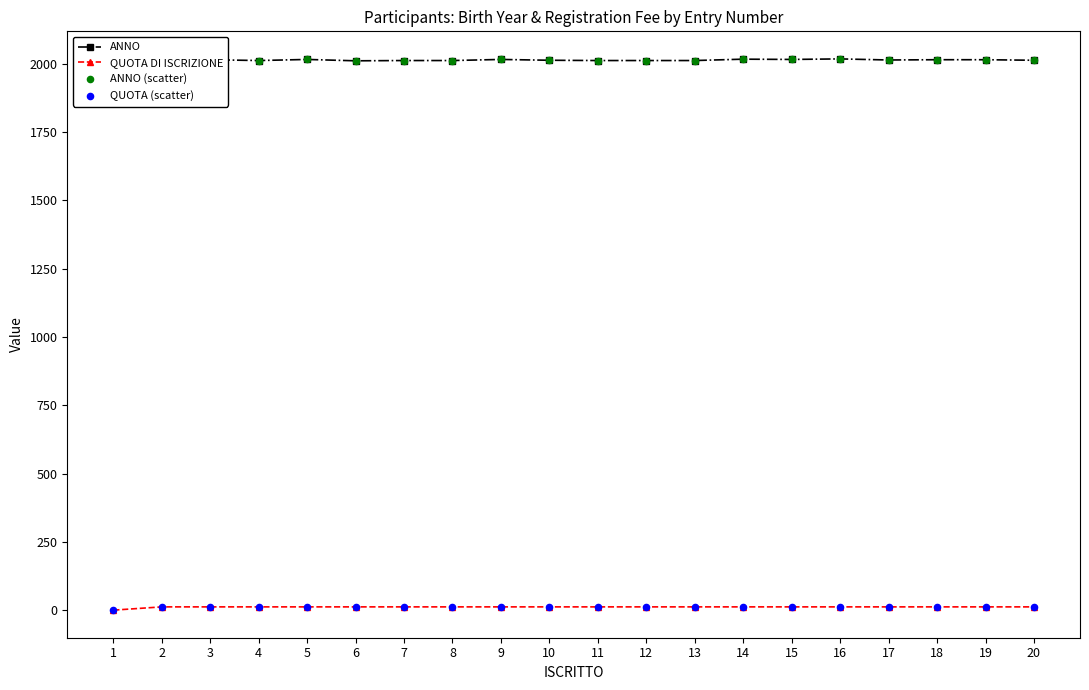

The value of ANNO at 10 is 1311. True or false?

False